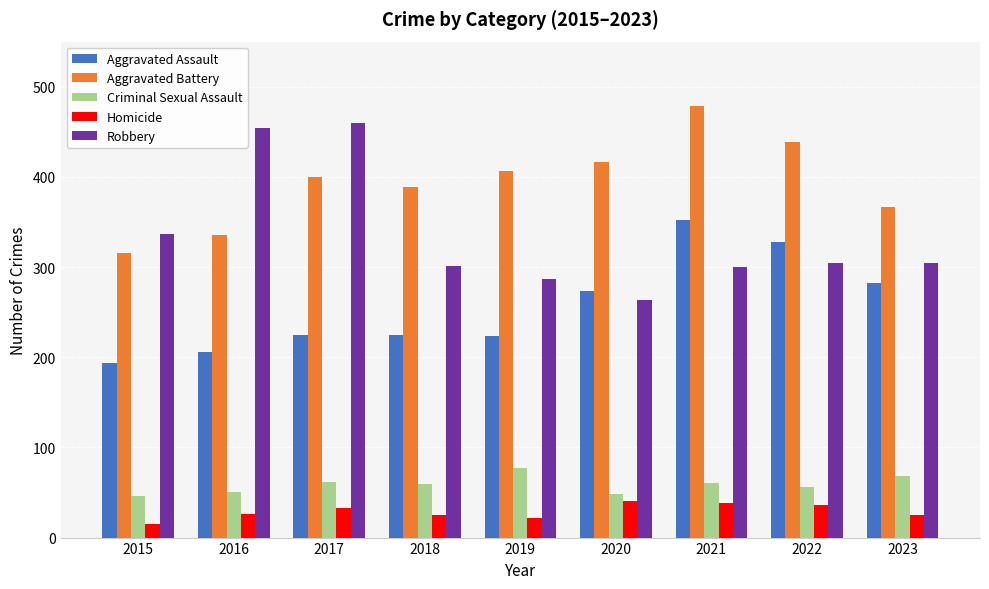

What is the difference between the Criminal Sexual Assault values at 2017 and 2015?

16